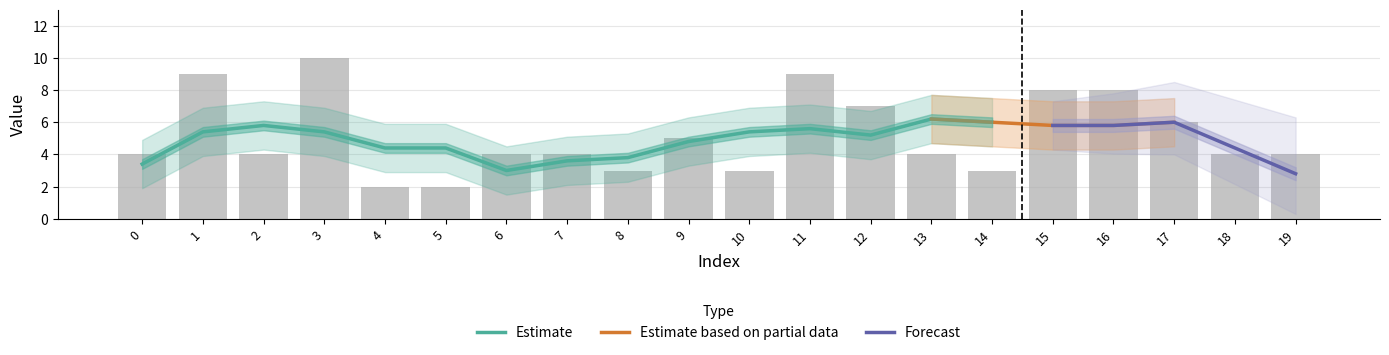

Is it true that the value at 8 is 1?

False